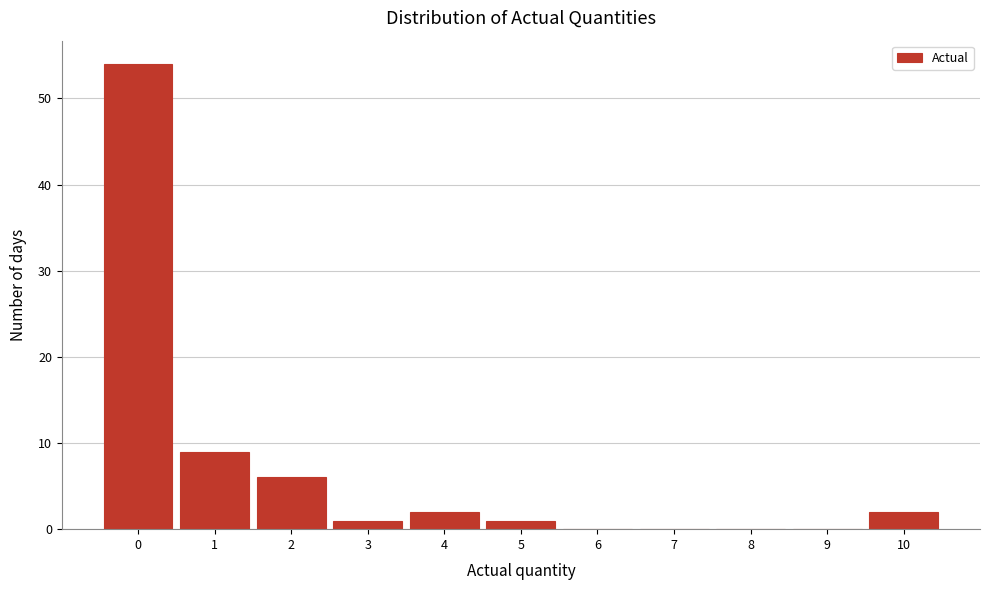

Reading left to right, transcribe this chart: for each bar, give the range it covers on the x-axis and its height. The values are not printed on the chart, so give them approximately, as read against the axis.

-0.5 to 0.5: 54
0.5 to 1.5: 9
1.5 to 2.5: 6
2.5 to 3.5: 1
3.5 to 4.5: 2
4.5 to 5.5: 1
5.5 to 6.5: 0
6.5 to 7.5: 0
7.5 to 8.5: 0
8.5 to 9.5: 0
9.5 to 10.5: 2